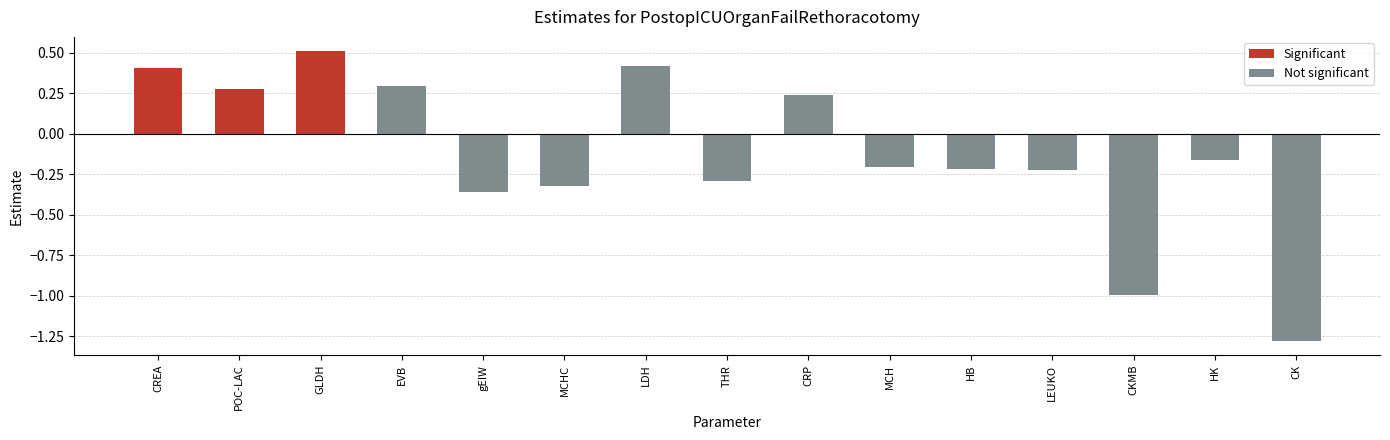

What is the label of the 3rd bar from the left?

GLDH